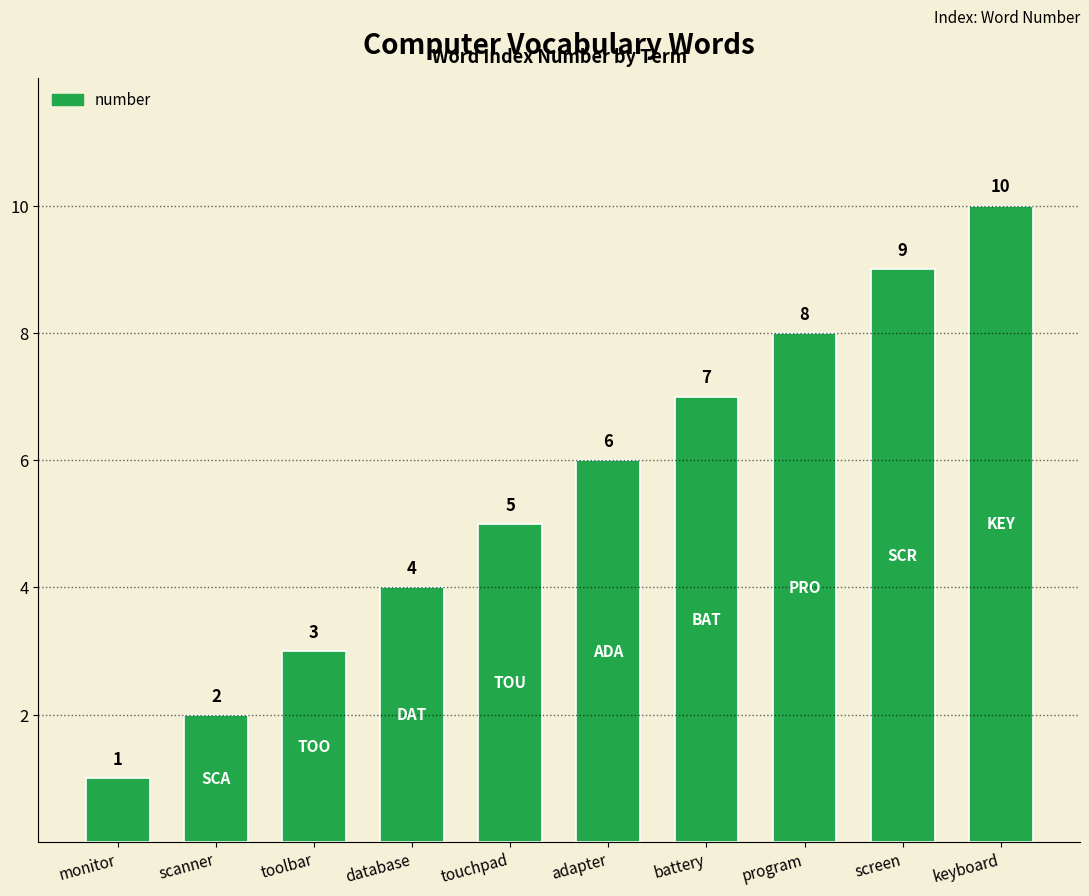

Where is the data nearest to the value 5?

touchpad